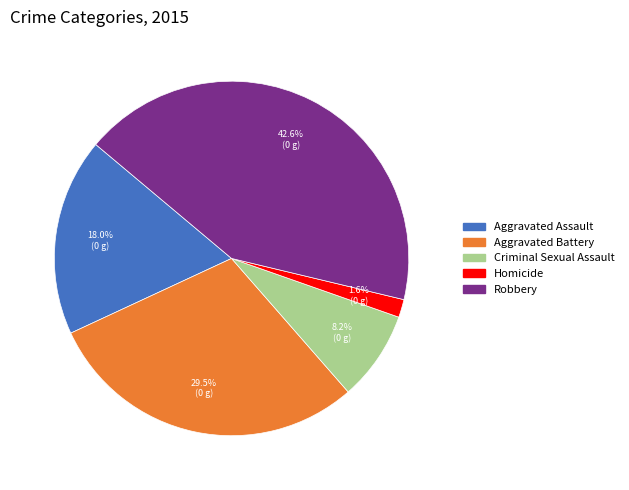

Between Criminal Sexual Assault and Aggravated Assault, which is larger?

Aggravated Assault